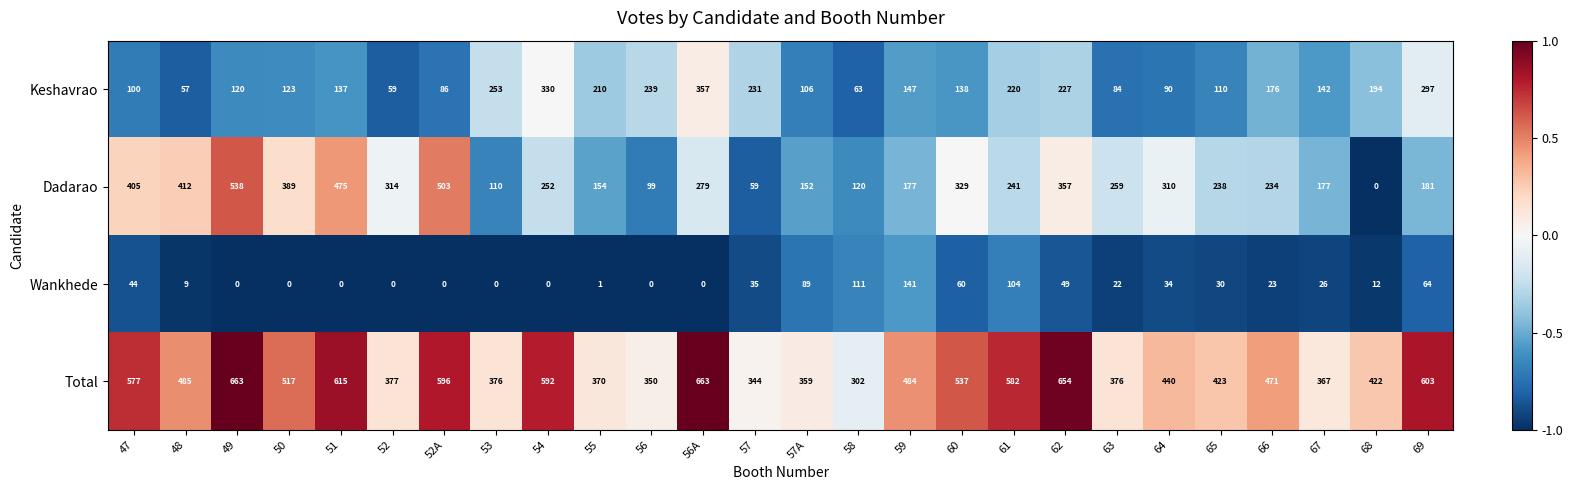

What is the sum of all Keshavrao values?

4296